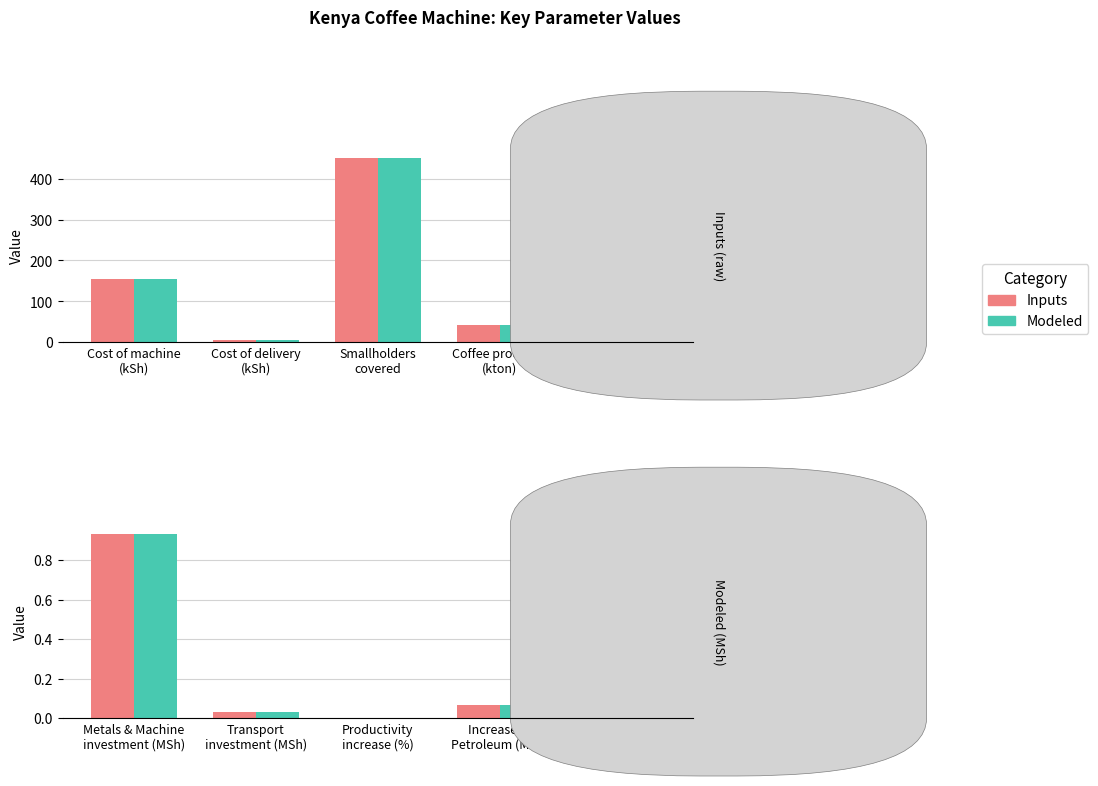

At how many categories does at least one series exceed 375?

1